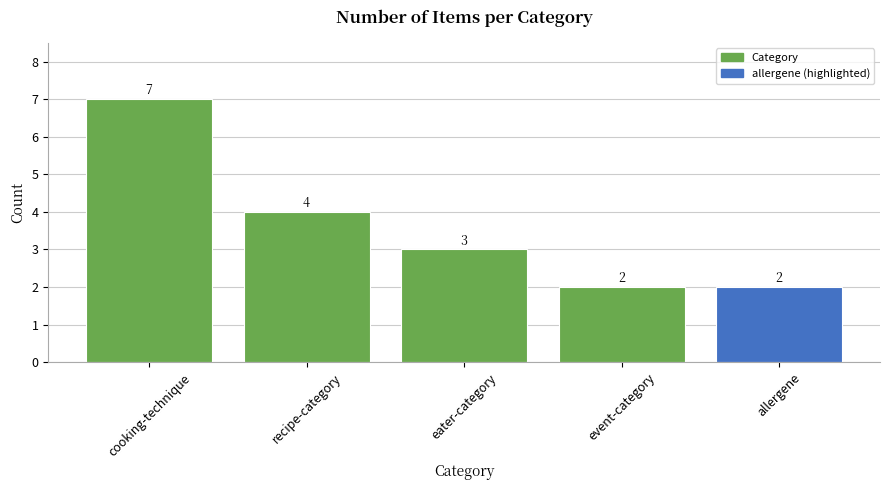

Count the values in the range 2 to 4.

4